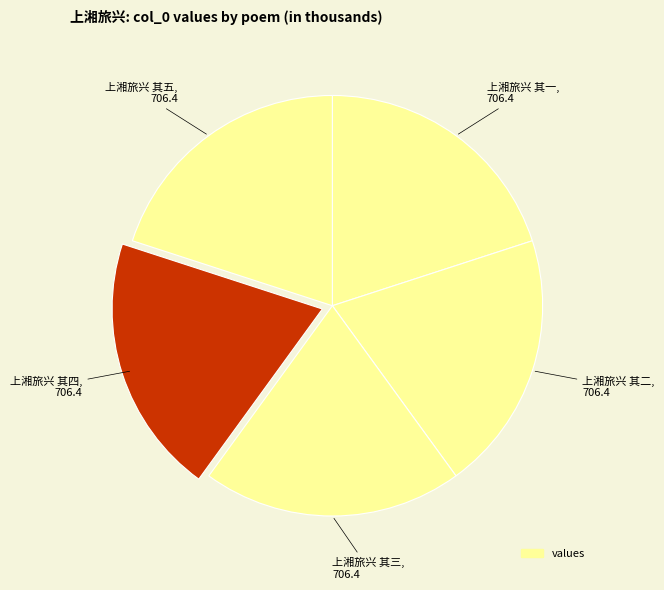

Which category has the biggest portion of the pie?

上湘旅兴 其五